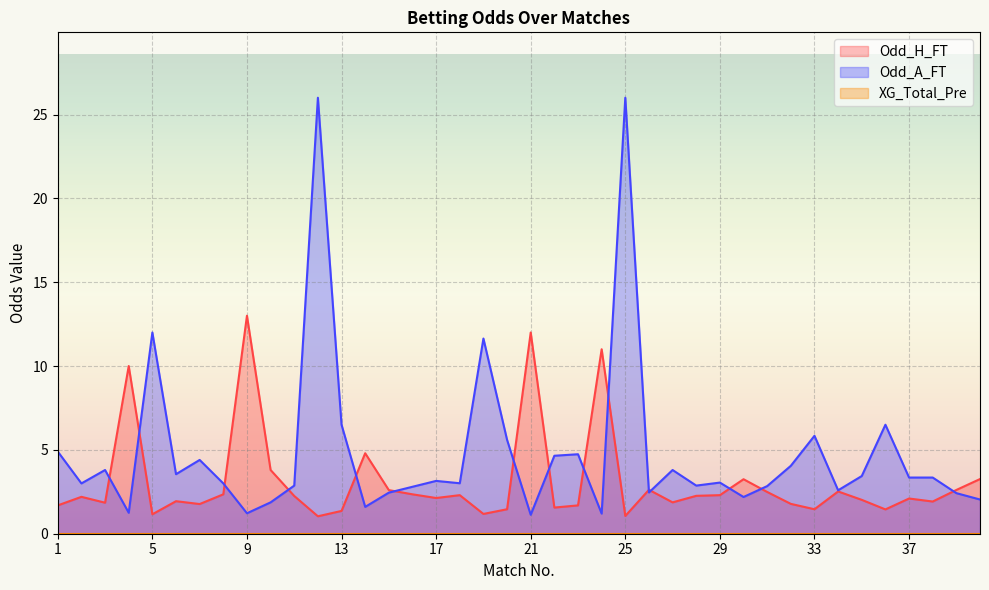

What is the total value across all series at 12?

27.0